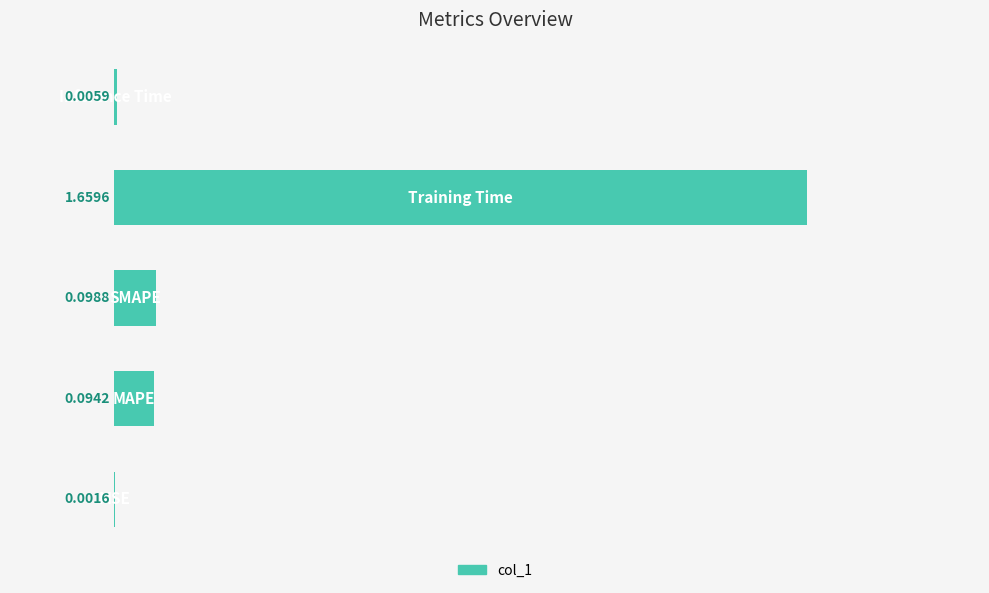

How many categories are shown in the chart?

5